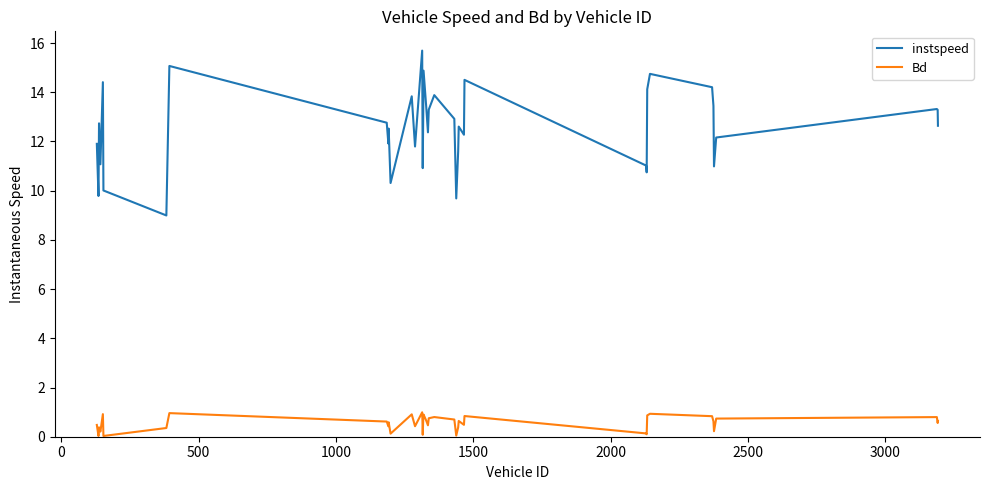

True or false: instspeed and Bd intersect in this chart.

False